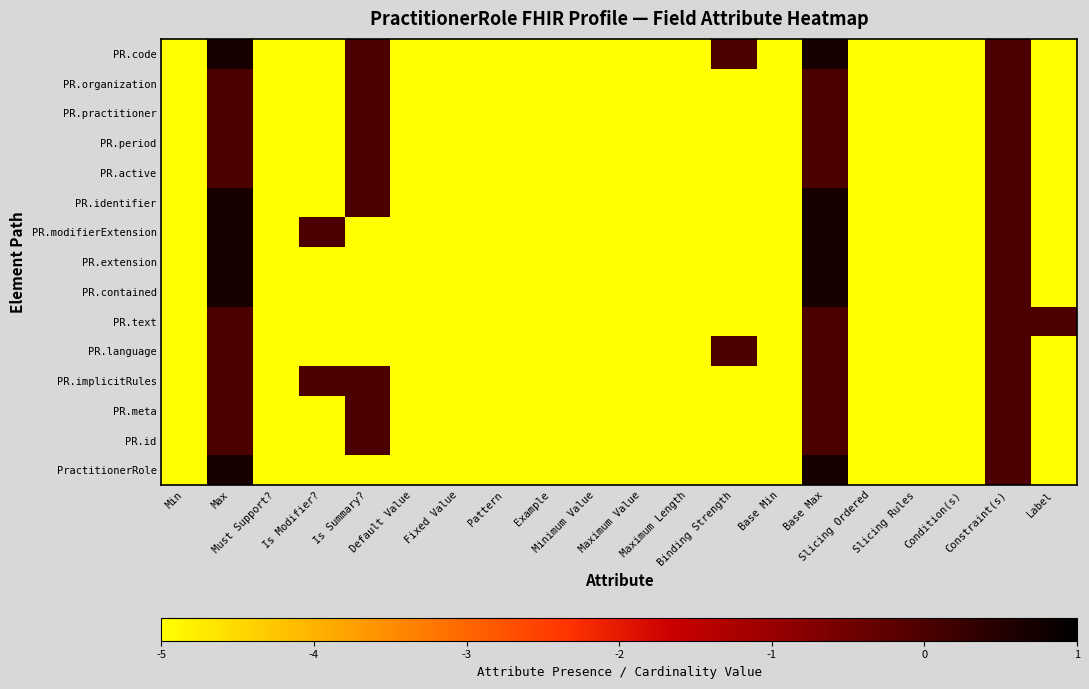

How many categories are shown in the chart?

20